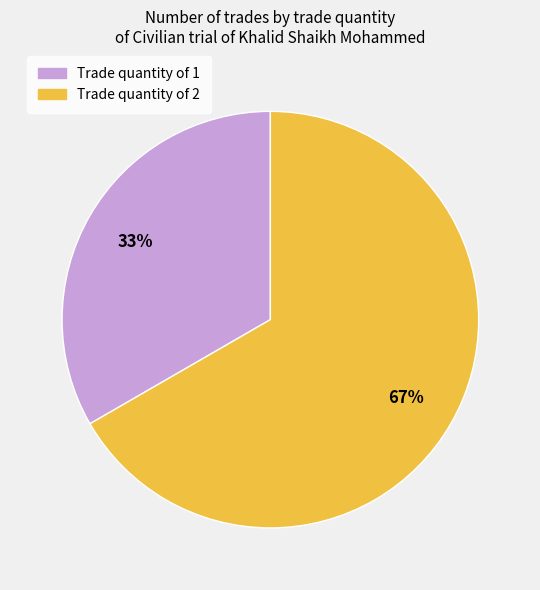

To the nearest percent, what is the average slice percentage?

50%